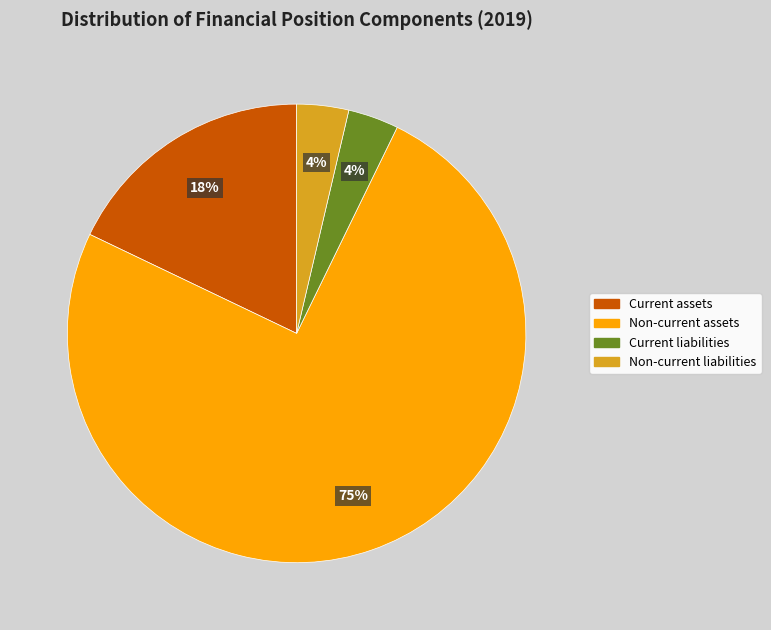

What percentage is the Current liabilities slice, to the nearest percent?

4%